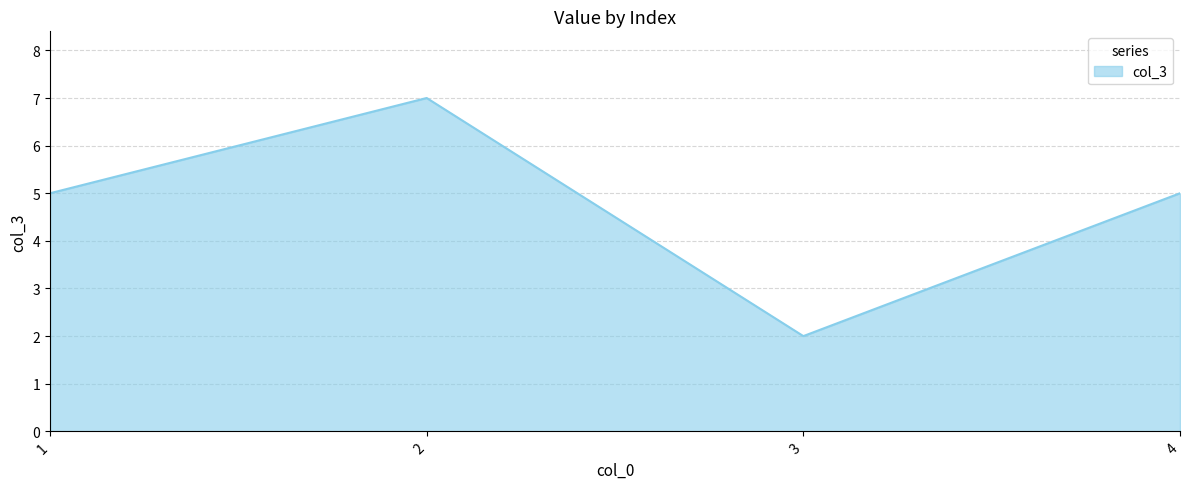

How many interior local valleys (lower than both neighbors) does the data have?

1